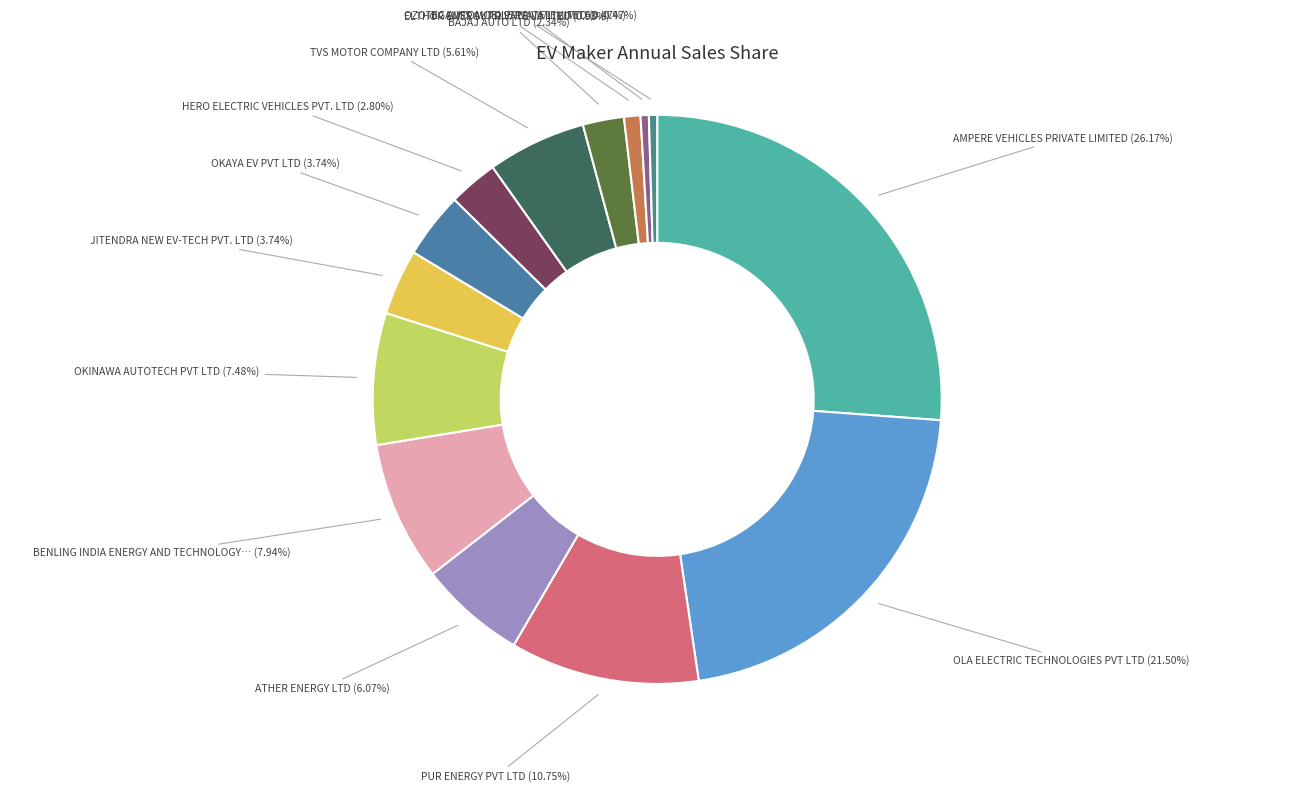

How many segments does this pie chart have?

14